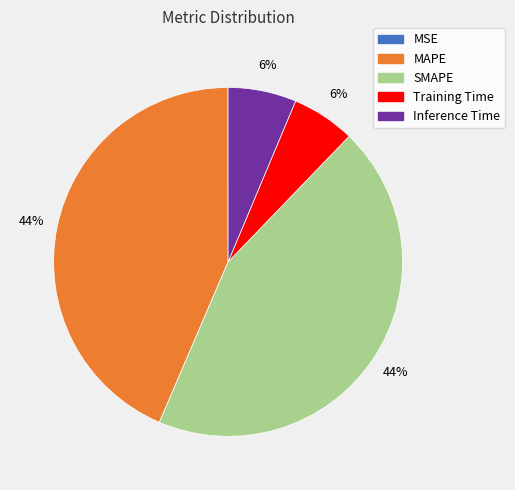

Is Training Time the majority of the pie?

No